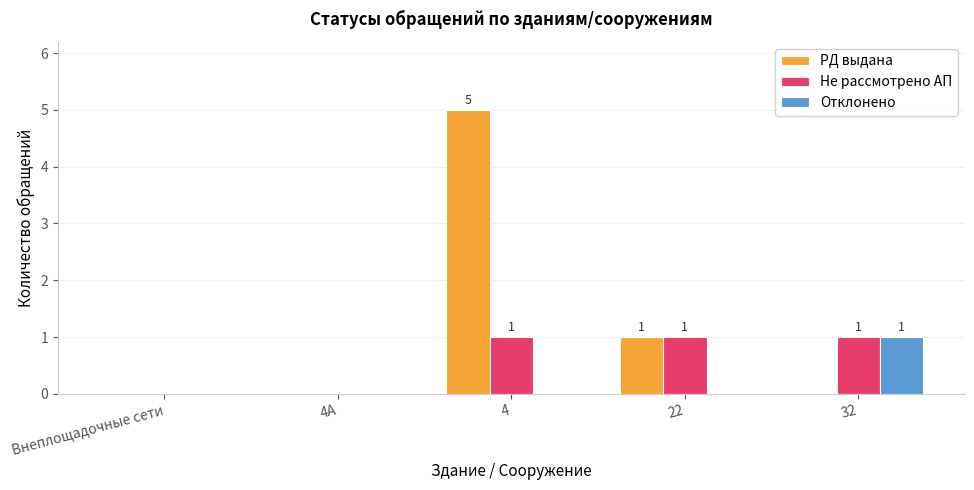

What are all the series names shown in the legend?

РД выдана, Не рассмотрено АП, Отклонено